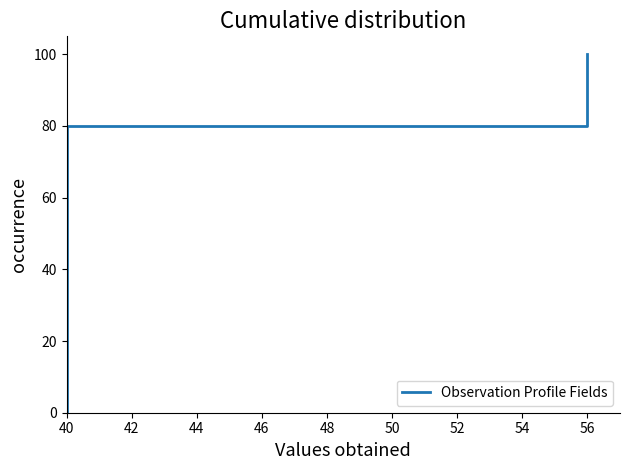

What is the value of the 2nd point from the left?

80